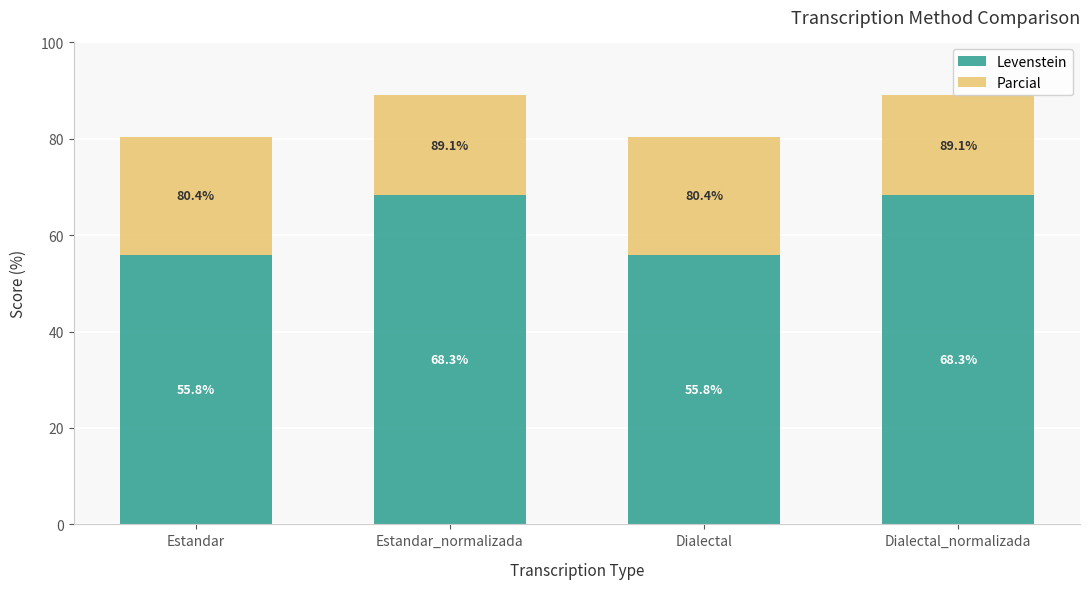

How many categories are shown in the chart?

4